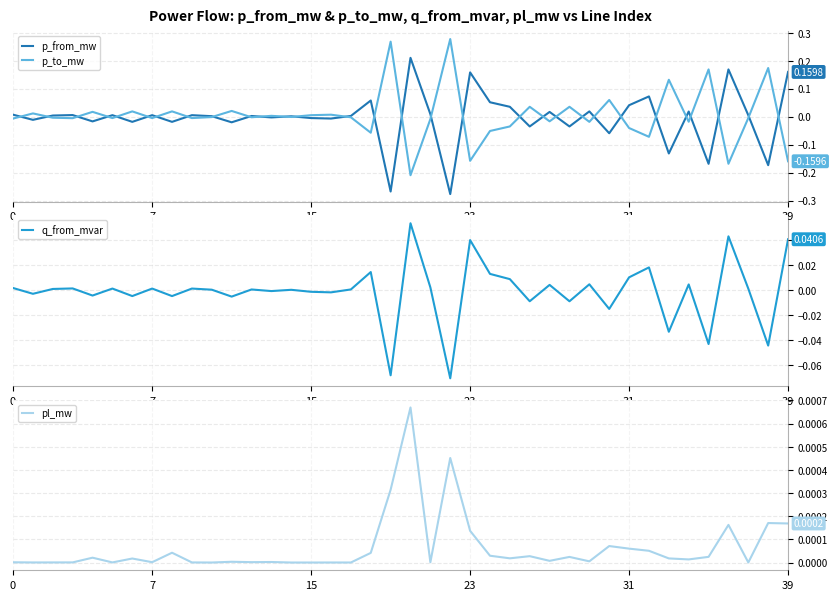

What is the lowest value of the q_from_mvar series?

-0.1